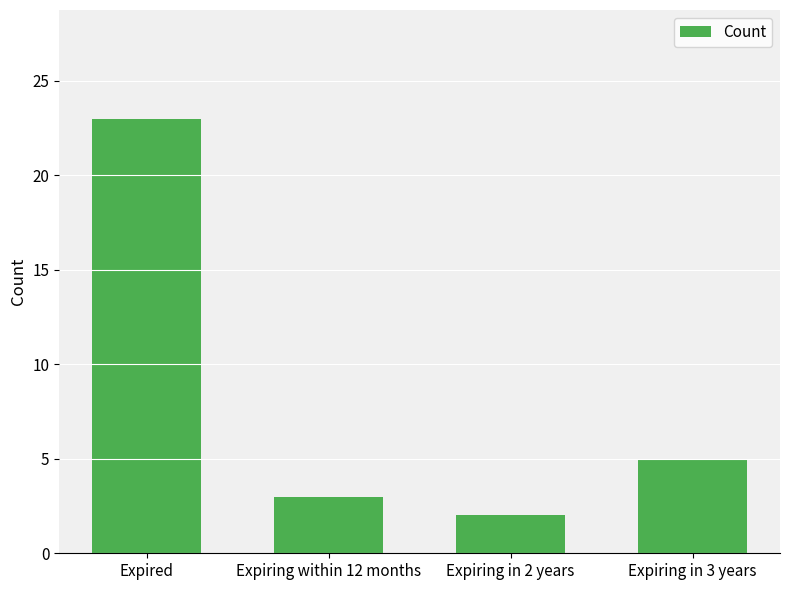

What is the difference between the values at Expiring in 3 years and Expiring within 12 months?

2